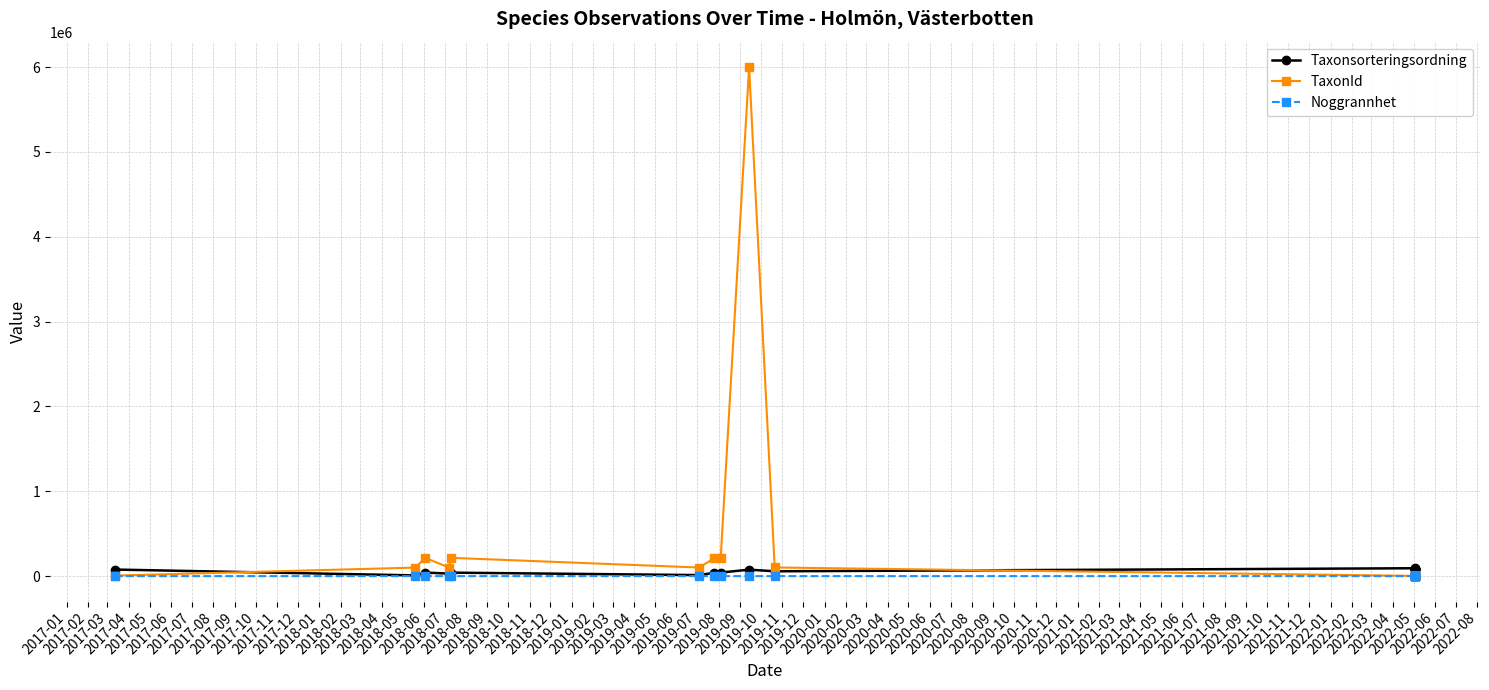

At which category does TaxonId reach its first local valley?

2017-04